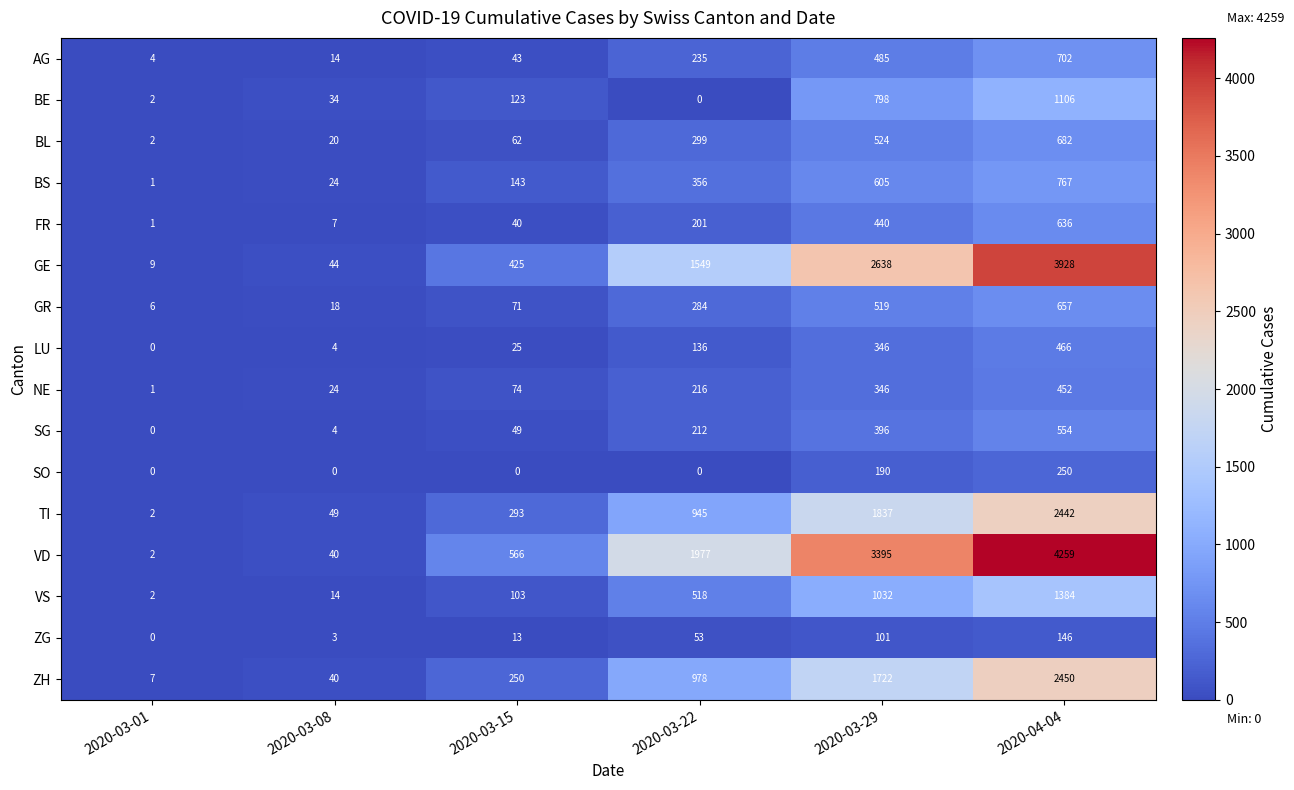

How many positive values does the SG series have?

5